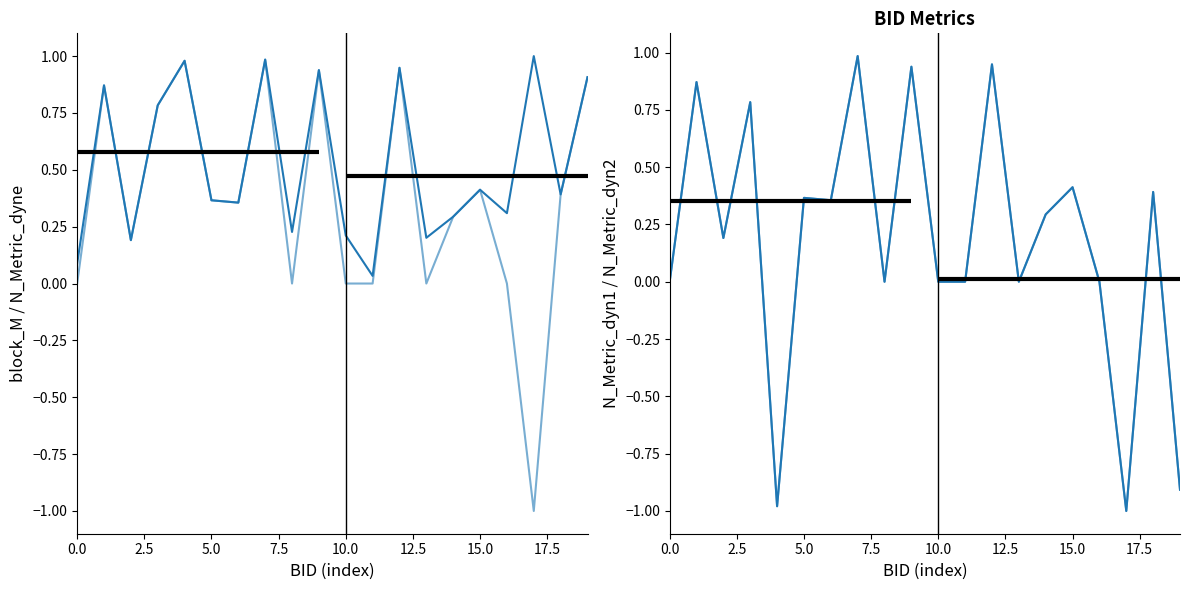

How many interior local peaks does the block_M series have?

7